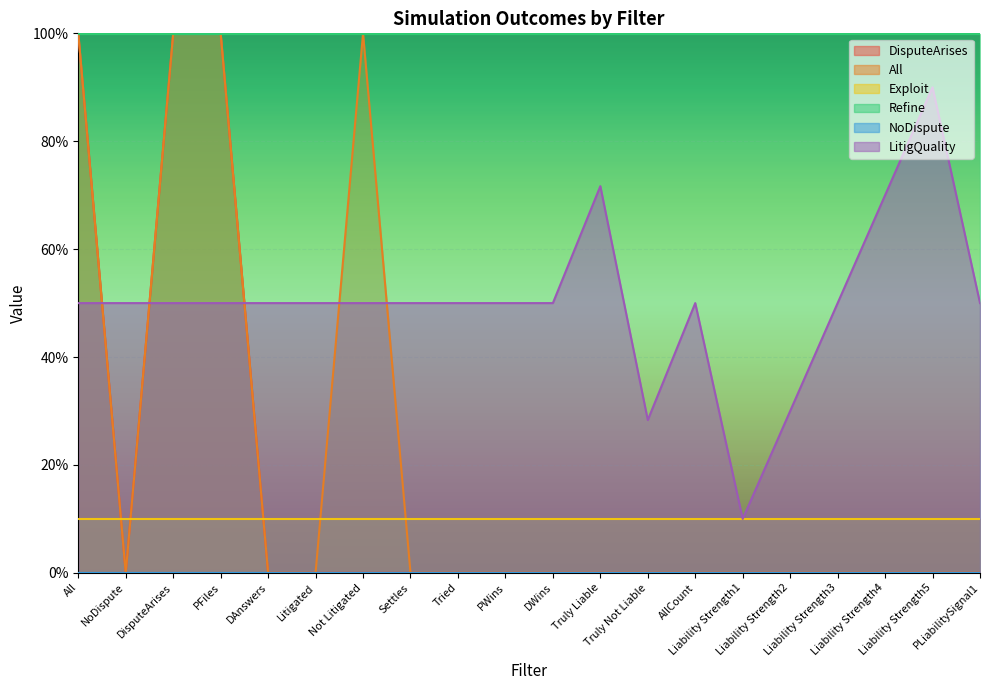

What is the average value of the All series?

0.2